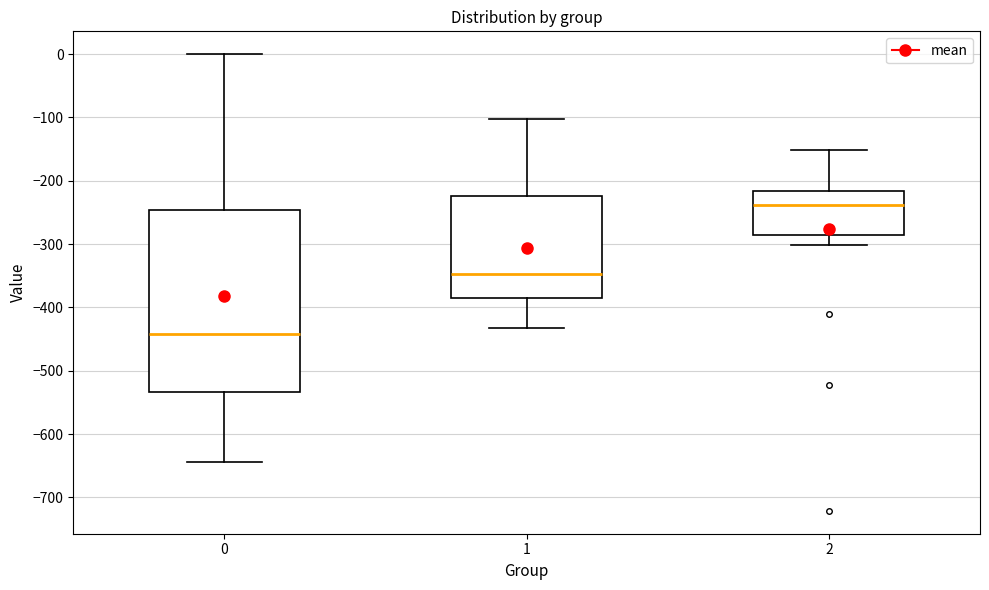

Reading left to right, transcribe this box plot: for each box, give where its median line is, the range the box spans, and where its two whiskers end, as read against the y-axis. The values are not printed on the chart, so give them approximately, as read against the axis.

0: median -440, box -530 to -250, whiskers -640 to 0
1: median -350, box -390 to -220, whiskers -430 to -100
2: median -240, box -290 to -220, whiskers -300 to -150